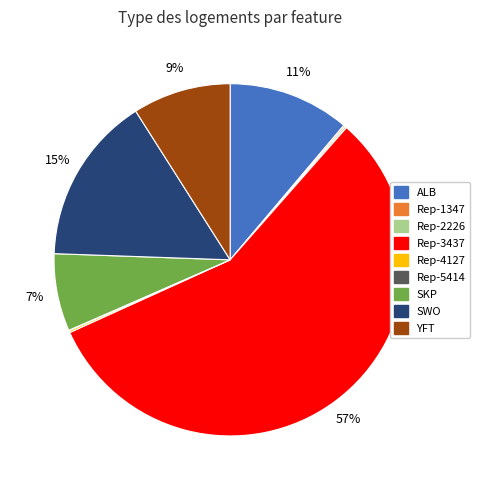

To the nearest percent, what portion does ALB represent?

11%